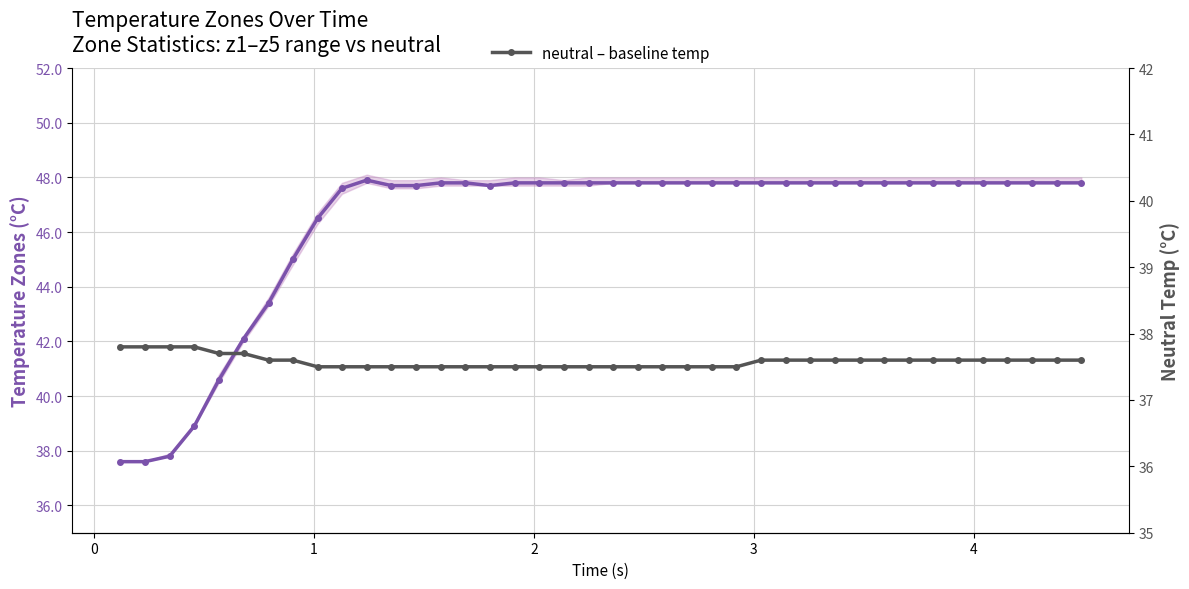

Reading left to right, what are all the values shown in this chart?

z2 (central estimate): 37.6	37.6	37.8	38.9	40.6	42.1	43.4	45.0	46.5	47.6	47.9	47.7	47.7	47.8	47.8	47.7	47.8	47.8	47.8	47.8	47.8	47.8	47.8	47.8	47.8	47.8	47.8	47.8	47.8	47.8	47.8	47.8	47.8	47.8	47.8	47.8	47.8	47.8	47.8	47.8
neutral: 37.8	37.8	37.8	37.8	37.7	37.7	37.6	37.6	37.5	37.5	37.5	37.5	37.5	37.5	37.5	37.5	37.5	37.5	37.5	37.5	37.5	37.5	37.5	37.5	37.5	37.5	37.6	37.6	37.6	37.6	37.6	37.6	37.6	37.6	37.6	37.6	37.6	37.6	37.6	37.6